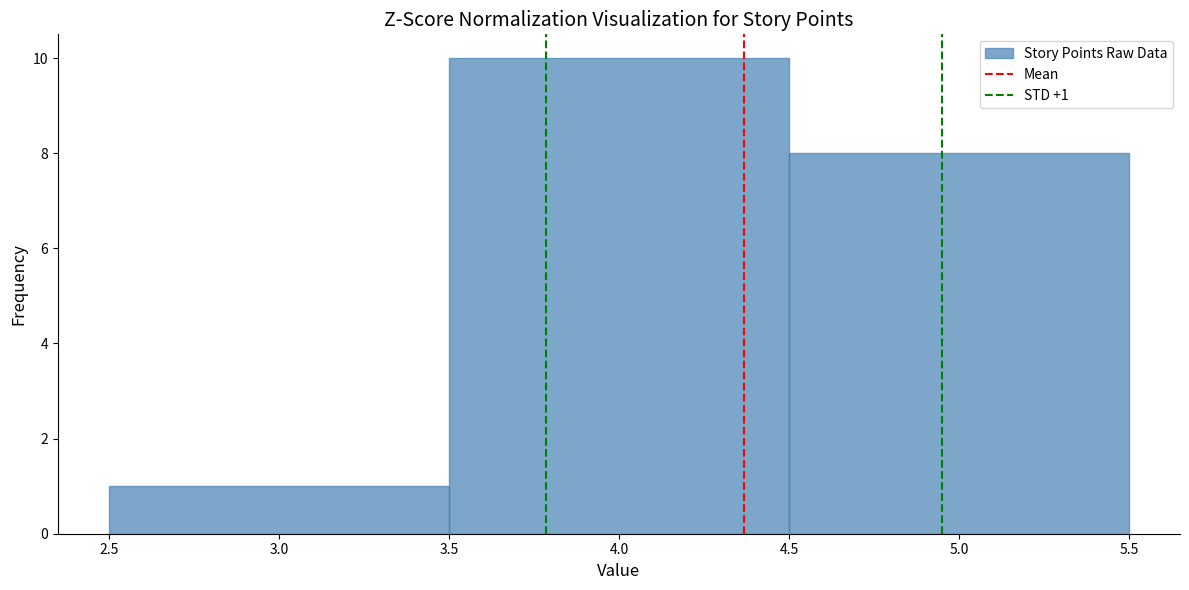

Which range on the x-axis has the tallest bar?

3.5 to 4.5